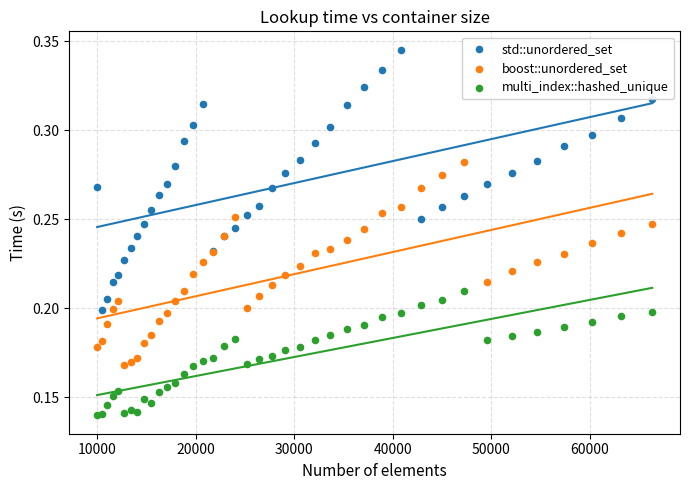

What is the X range (max minus min) for the scatter plot?

56358.0